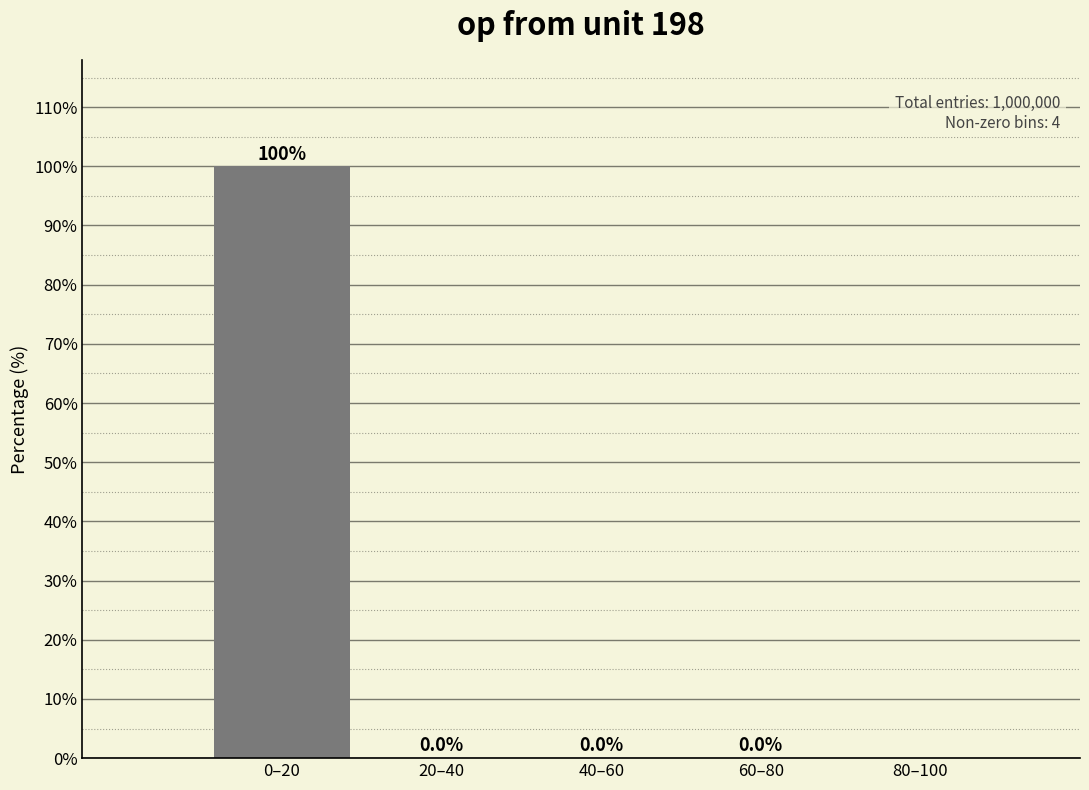

What is the maximum value shown in the chart?

100.0